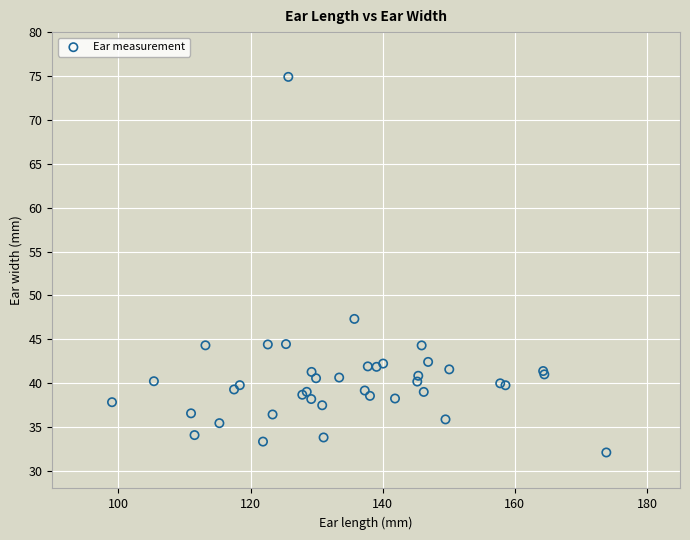

What Y value in the scatter plot is closest to 53?

47.3